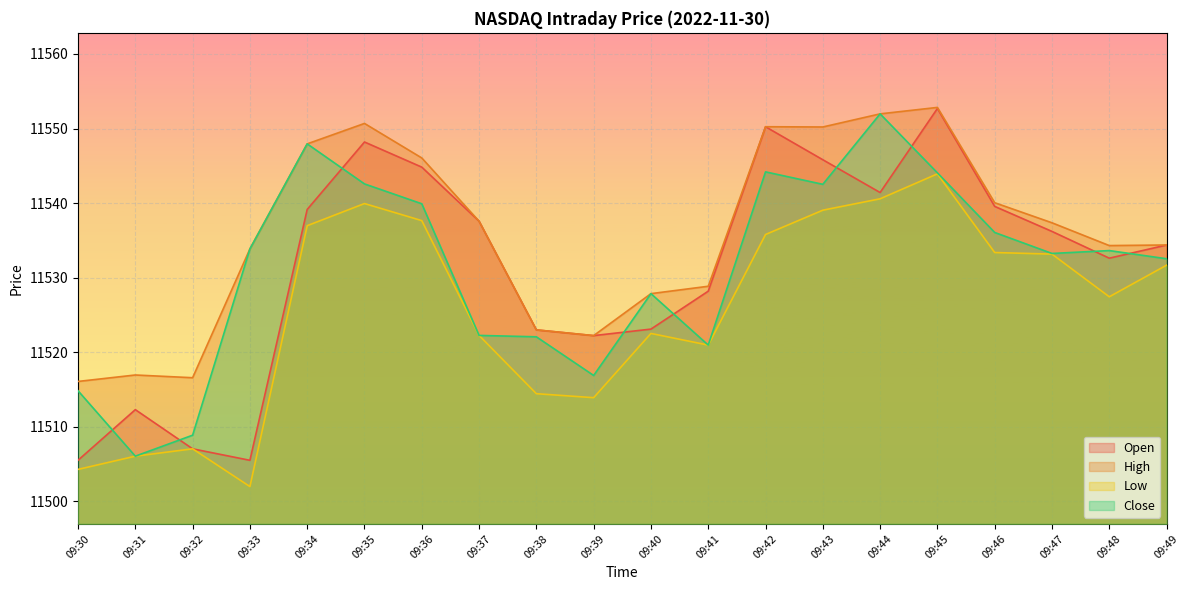

Which series has the largest range (max minus min)?

Open